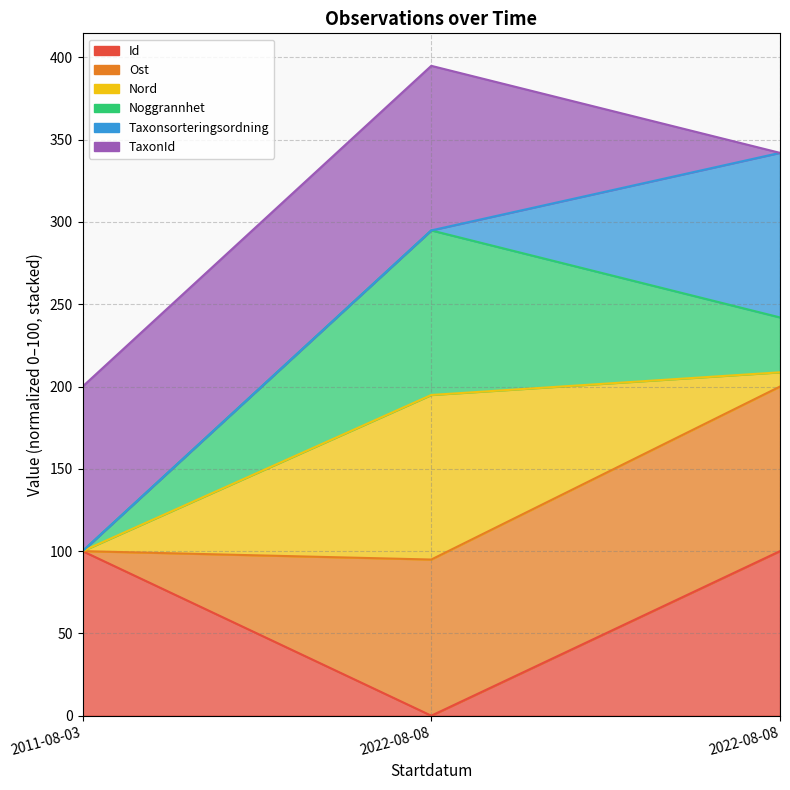

At which category is the sum across all series the highest?

2022-08-08